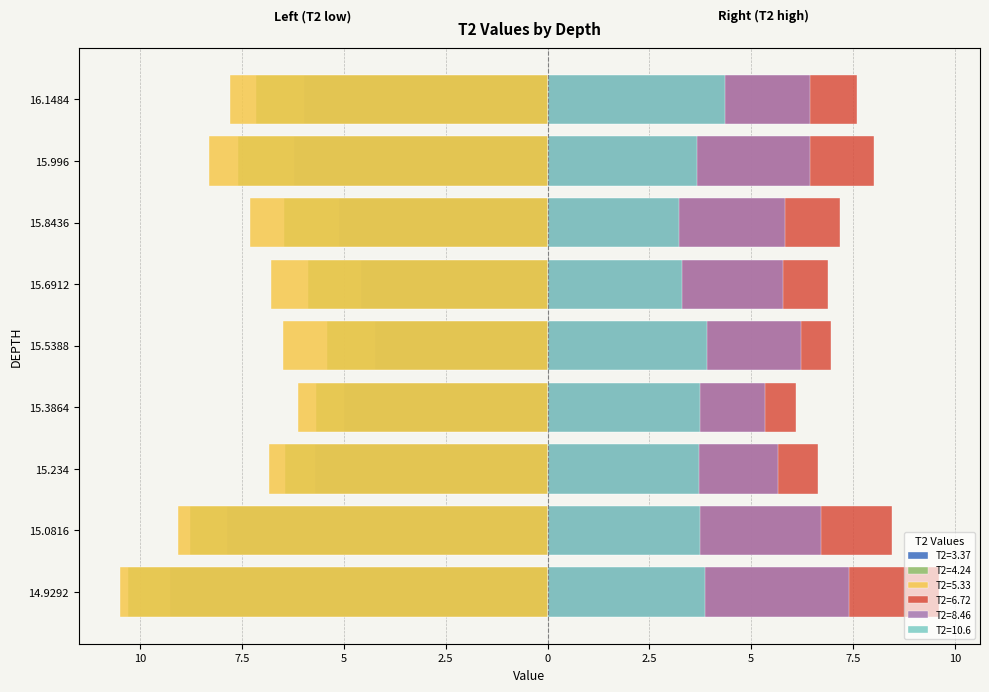

Is the value of 3.37 at 16.1484 greater than the value of 8.46 at 15.3864?

No